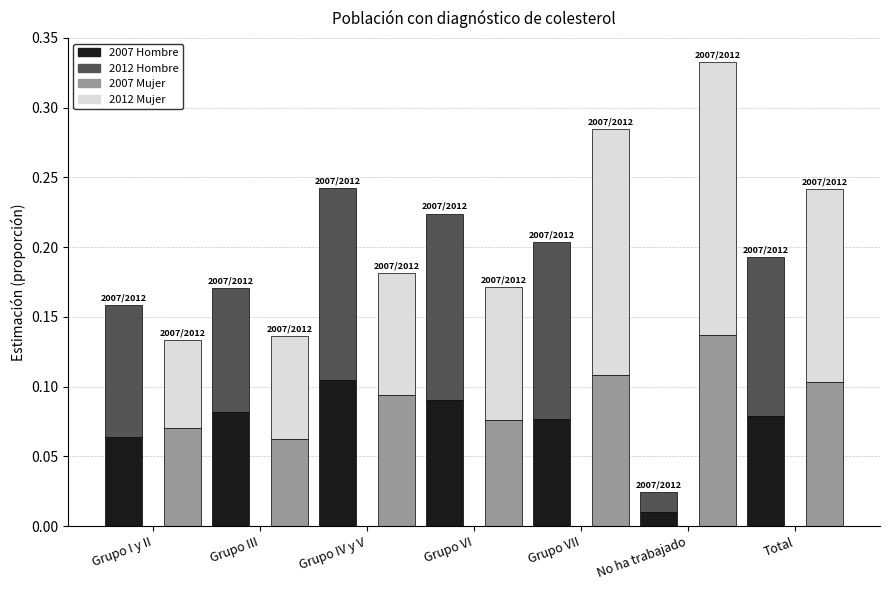

How many bars are there in each group?

4